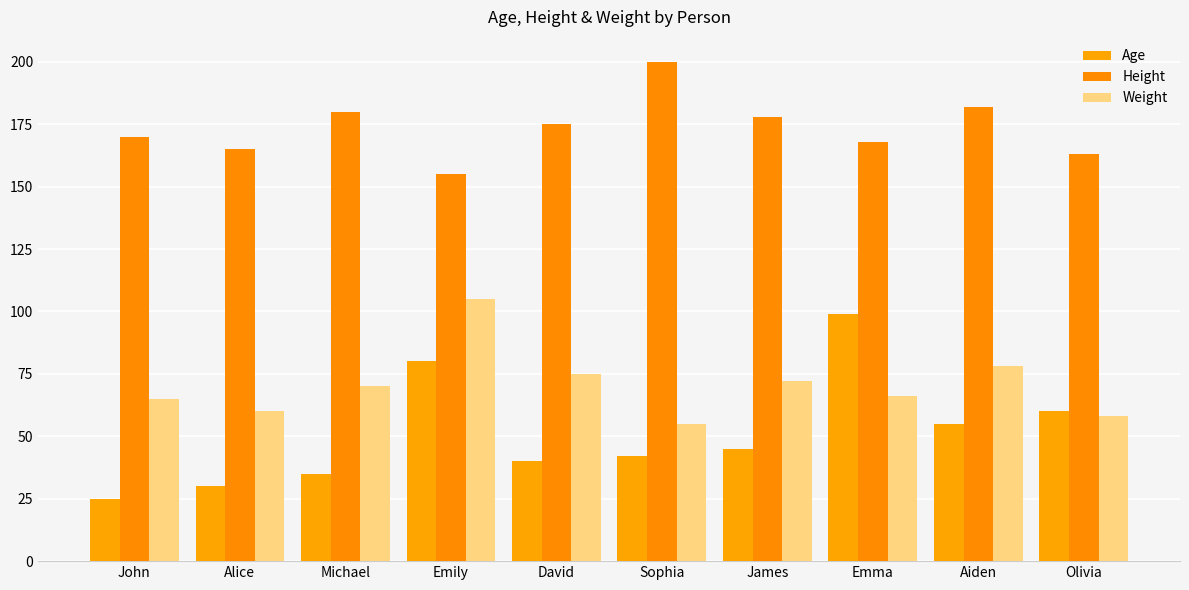

How many bars are there in each group?

3